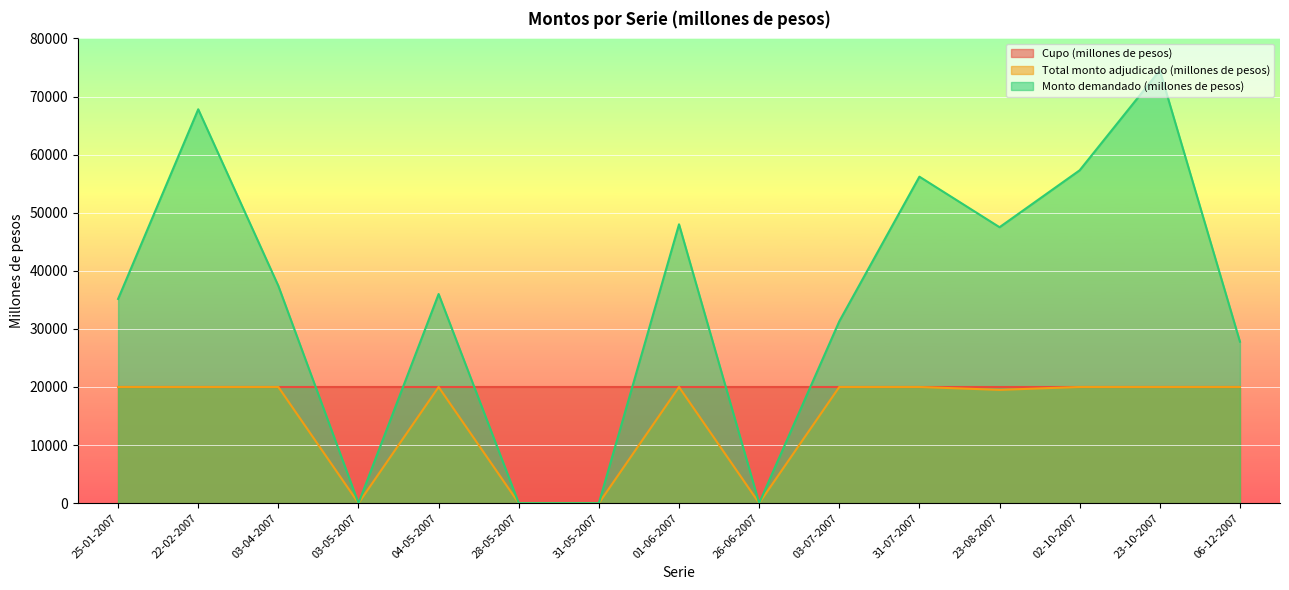

List the labels in order of Monto demandado (millones de pesos) value, largest first.

23-10-2007, 22-02-2007, 02-10-2007, 31-07-2007, 01-06-2007, 23-08-2007, 03-04-2007, 04-05-2007, 25-01-2007, 03-07-2007, 06-12-2007, 03-05-2007, 28-05-2007, 31-05-2007, 26-06-2007